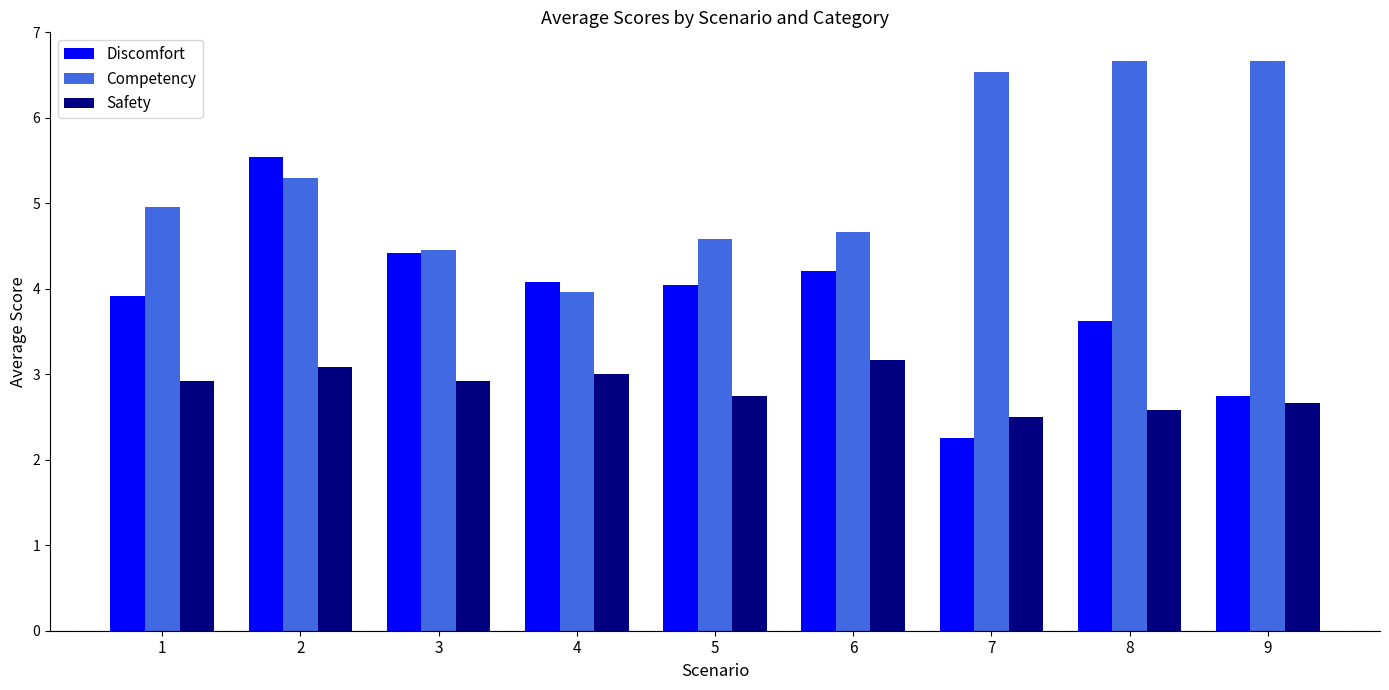

Where is Competency nearest to the value 5?

1